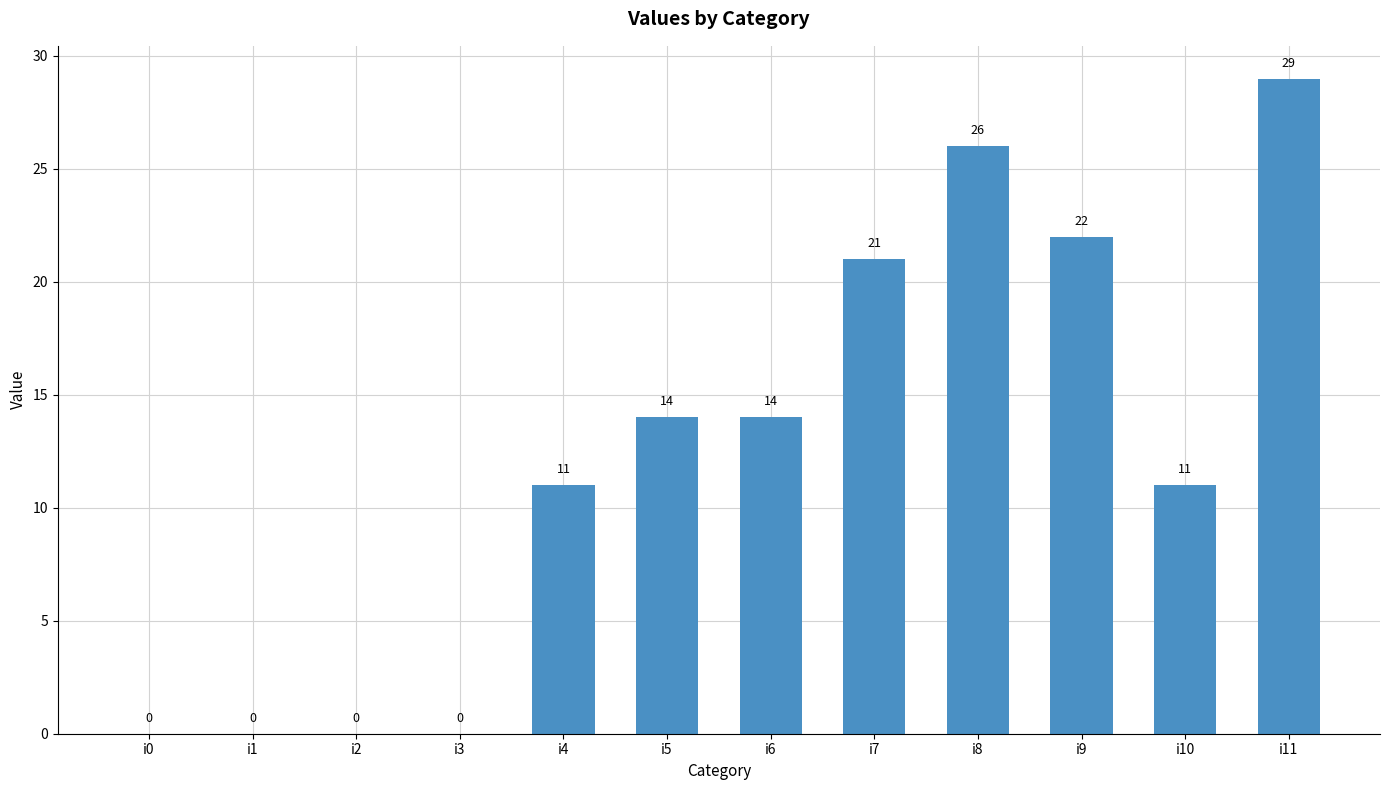

The value at i6 is 14. True or false?

True